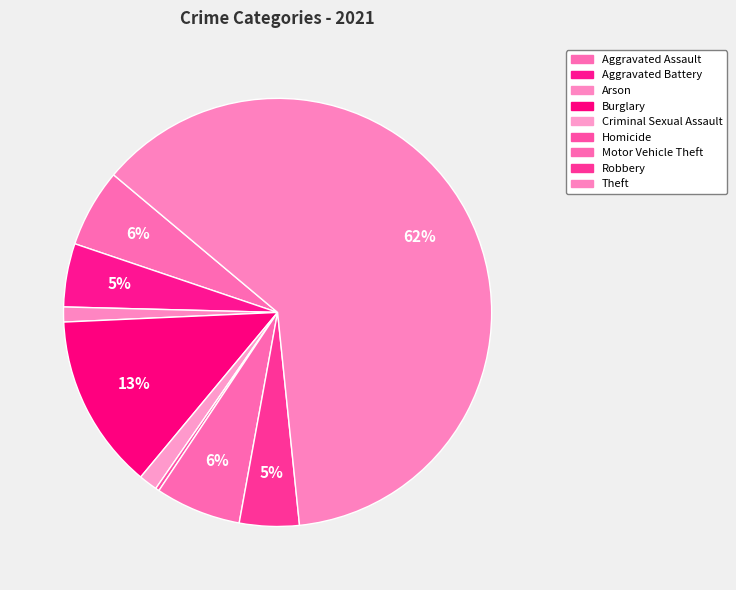

Approximately how many times larger is the value at Motor Vehicle Theft compared to Criminal Sexual Assault?

4.6